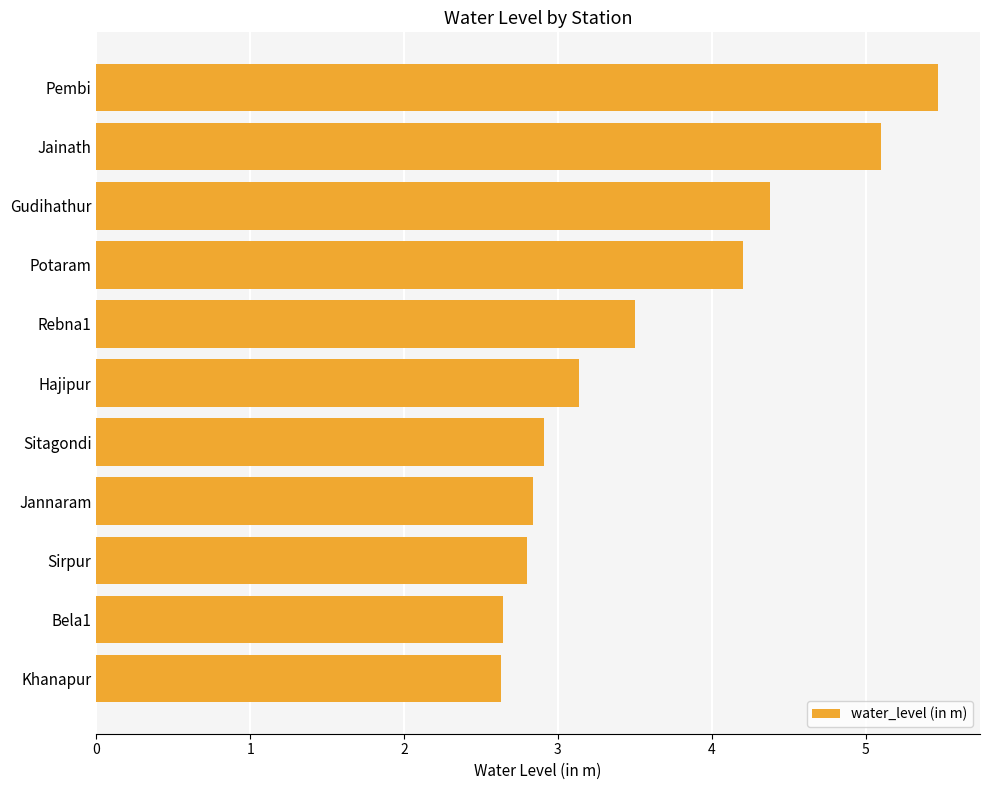

Reading bottom to top, what are all the values shown in this chart?

2.6	2.6	2.8	2.8	2.9	3.1	3.5	4.2	4.4	5.1	5.5